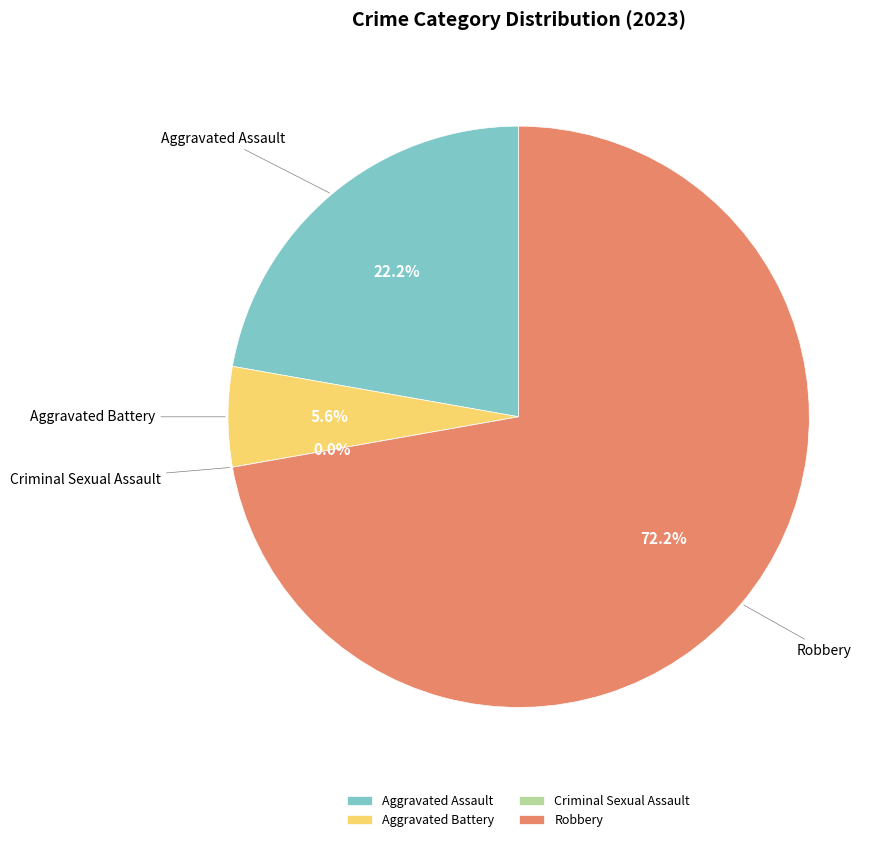

How many segments does this pie chart have?

4